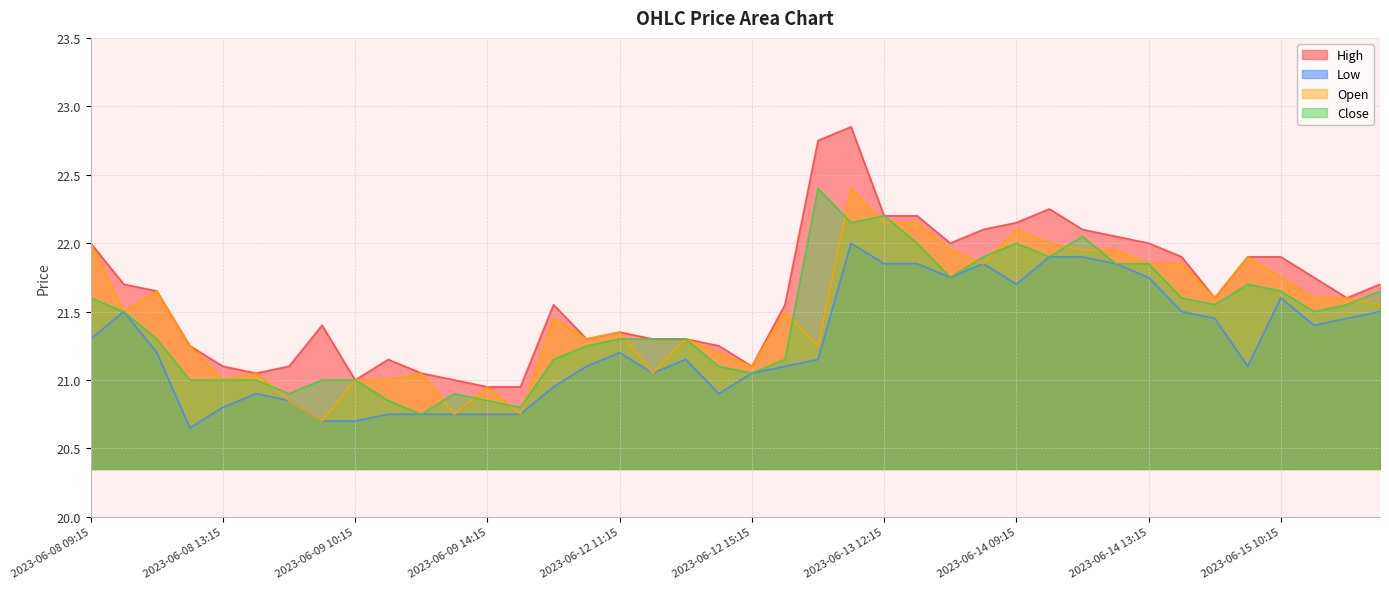

What is the sum of the High values at 2023-06-14 09:15 and 2023-06-12 13:15?

43.5